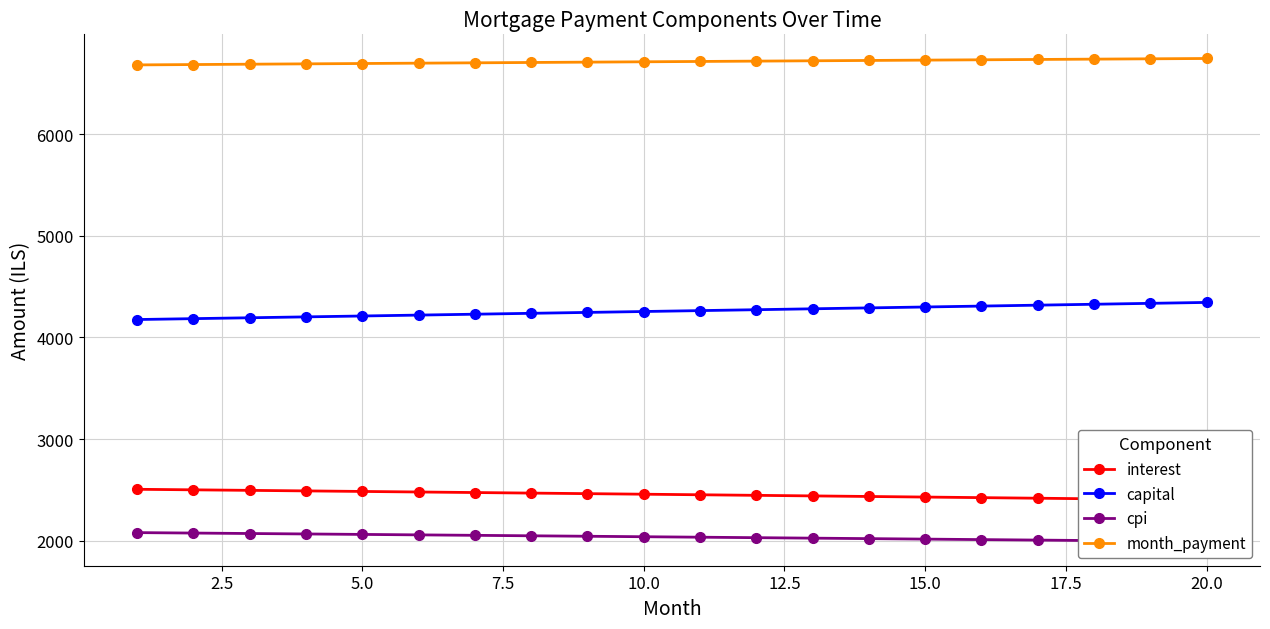

Which series has the largest range (max minus min)?

capital